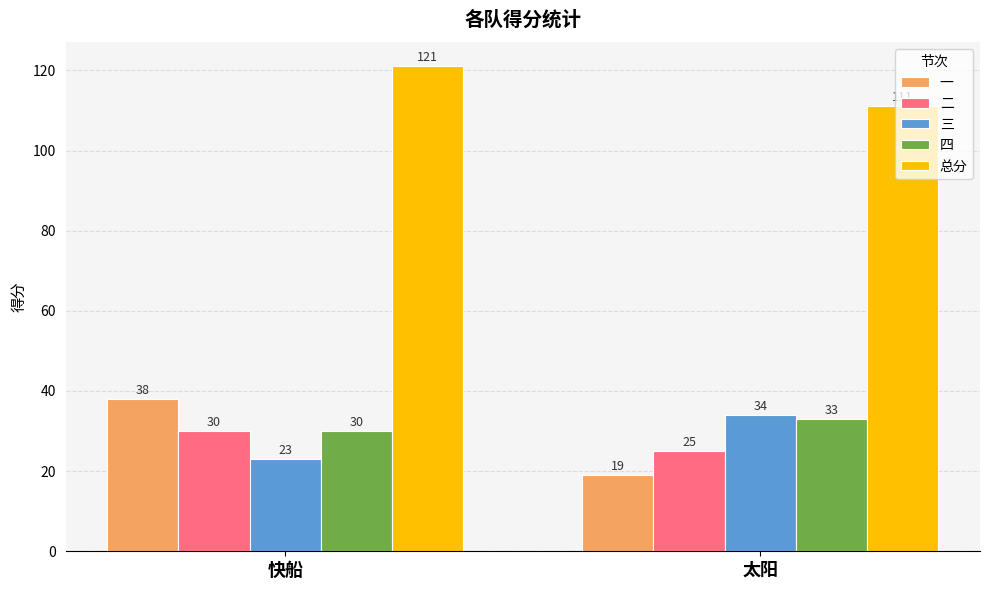

At which label is 二 closest to 27?

太阳